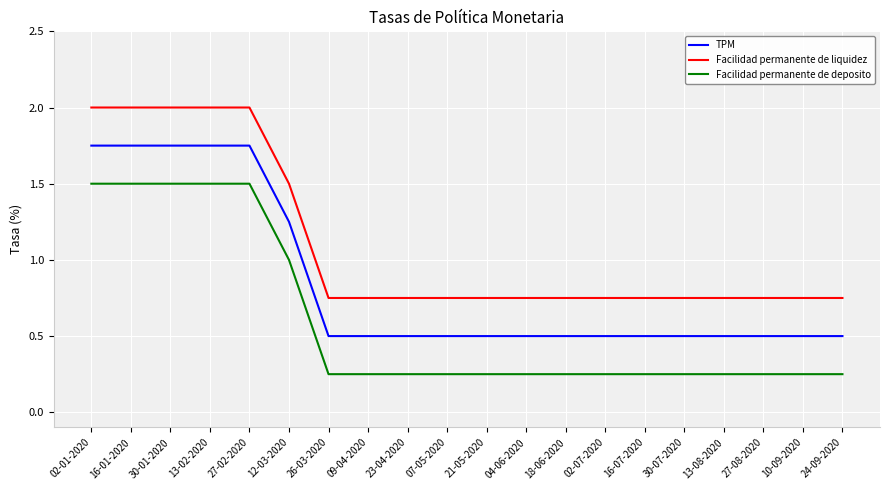

True or false: TPM and Facilidad permanente de liquidez cross at least once.

False